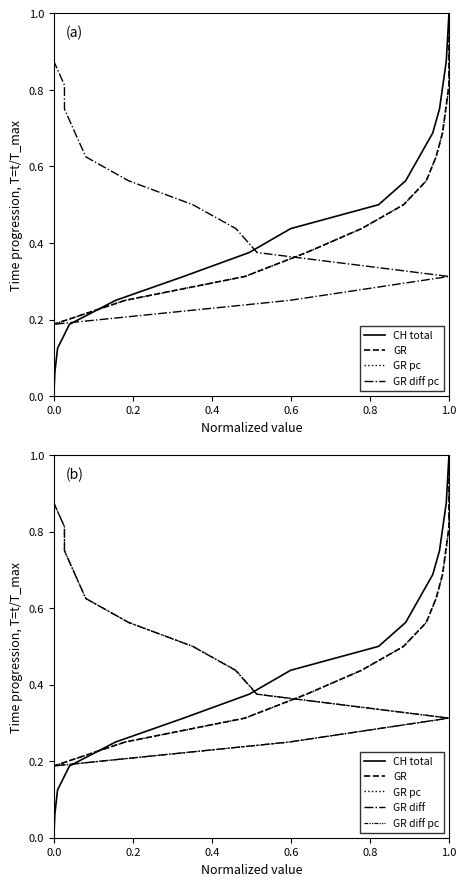

What is the difference between the GR diff values at 14 and 16?

0.1